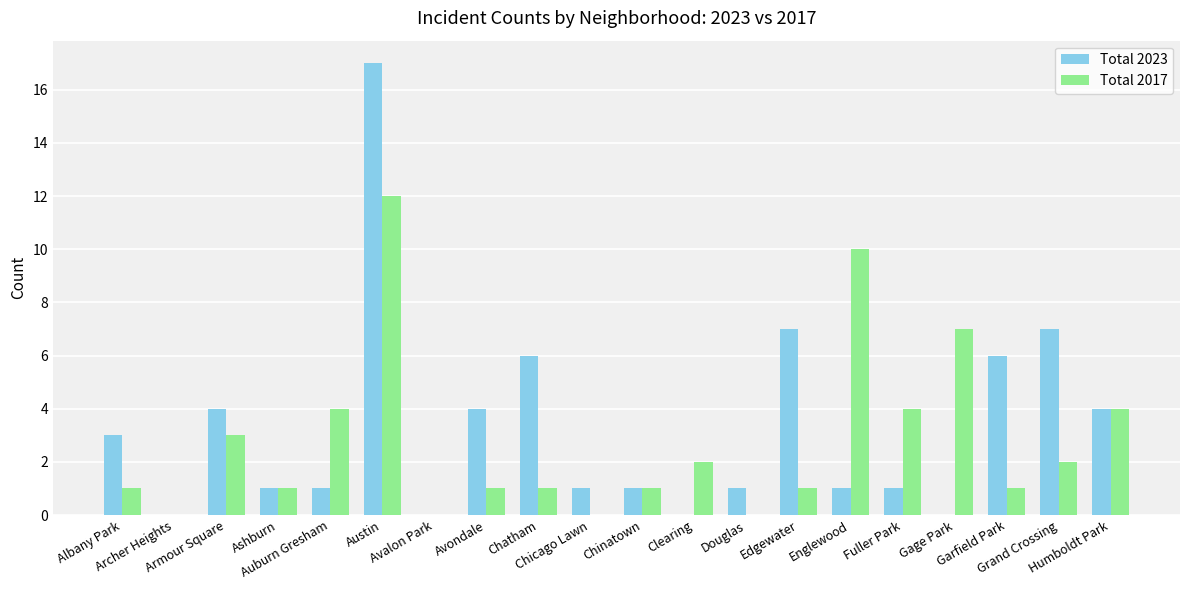

How many series are shown in this chart?

2